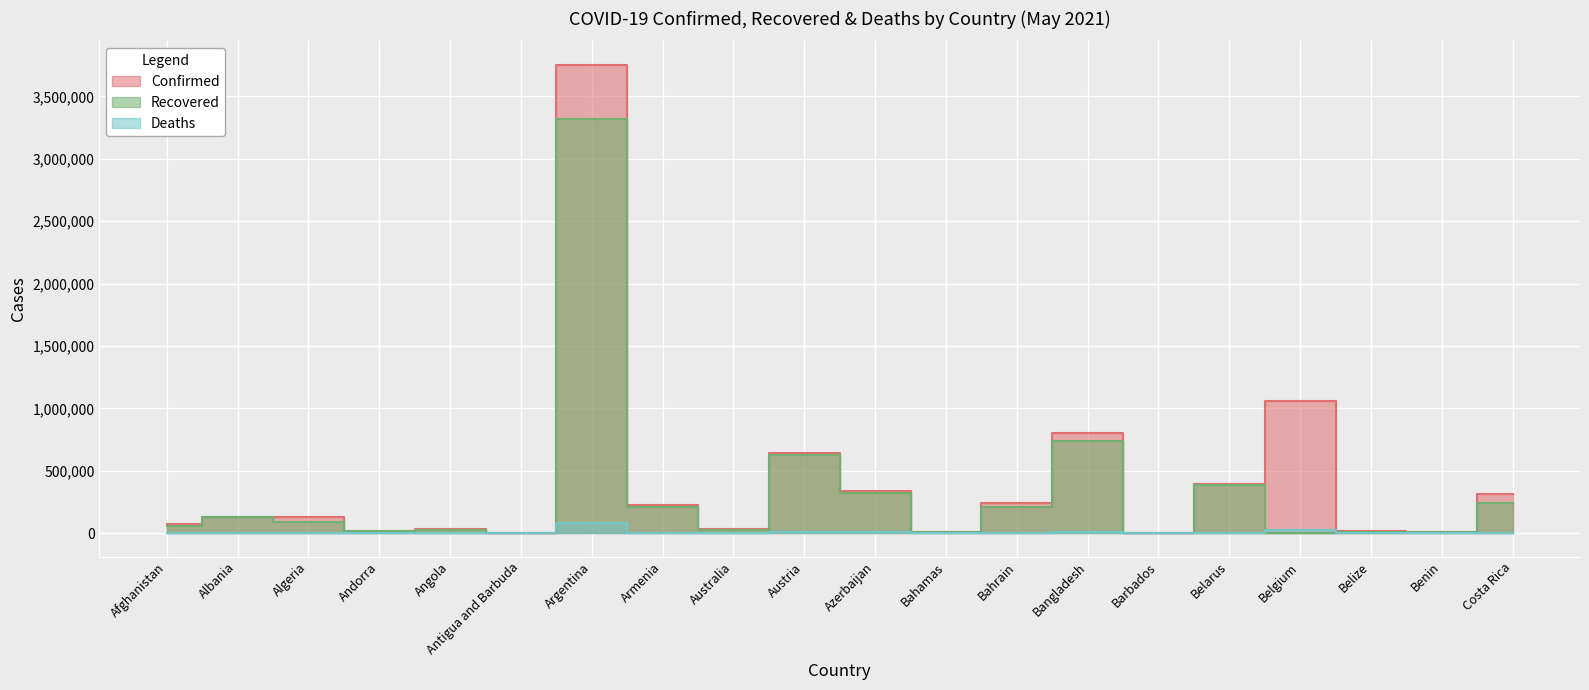

At which label is Deaths closest to 38749?

Belgium